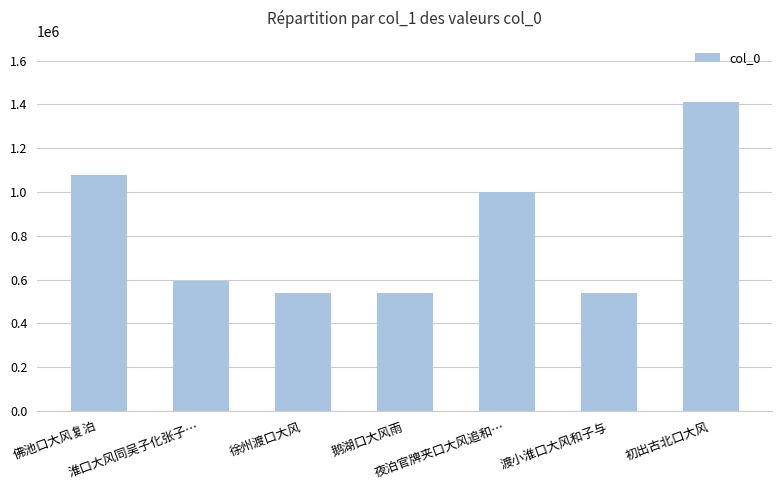

Between 淮口大风同吴子化张子… and 渡小淮口大风和子与, which is larger?

淮口大风同吴子化张子…